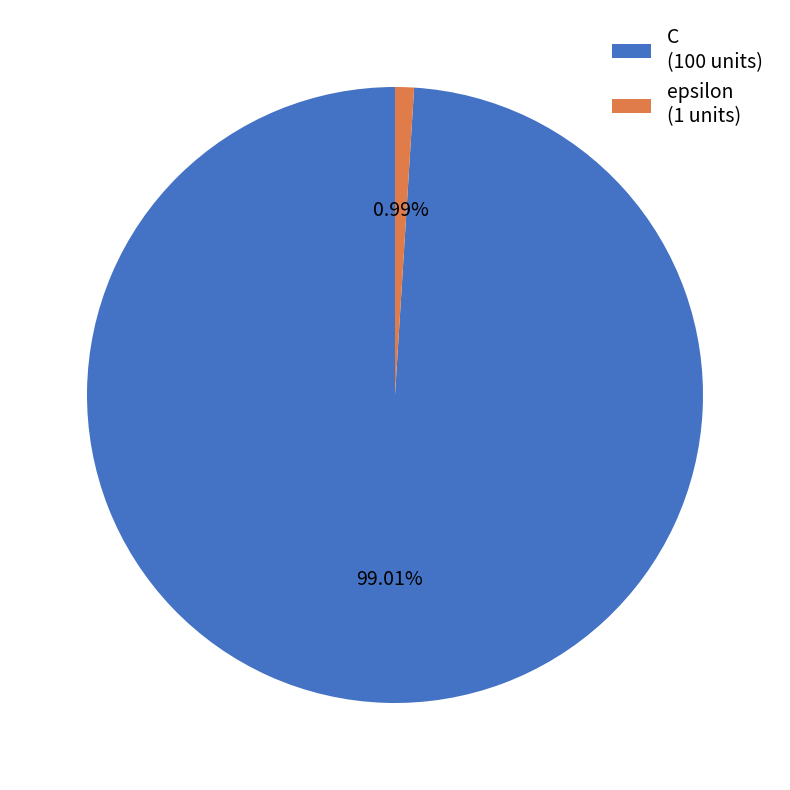

Which slice is the smallest?

epsilon